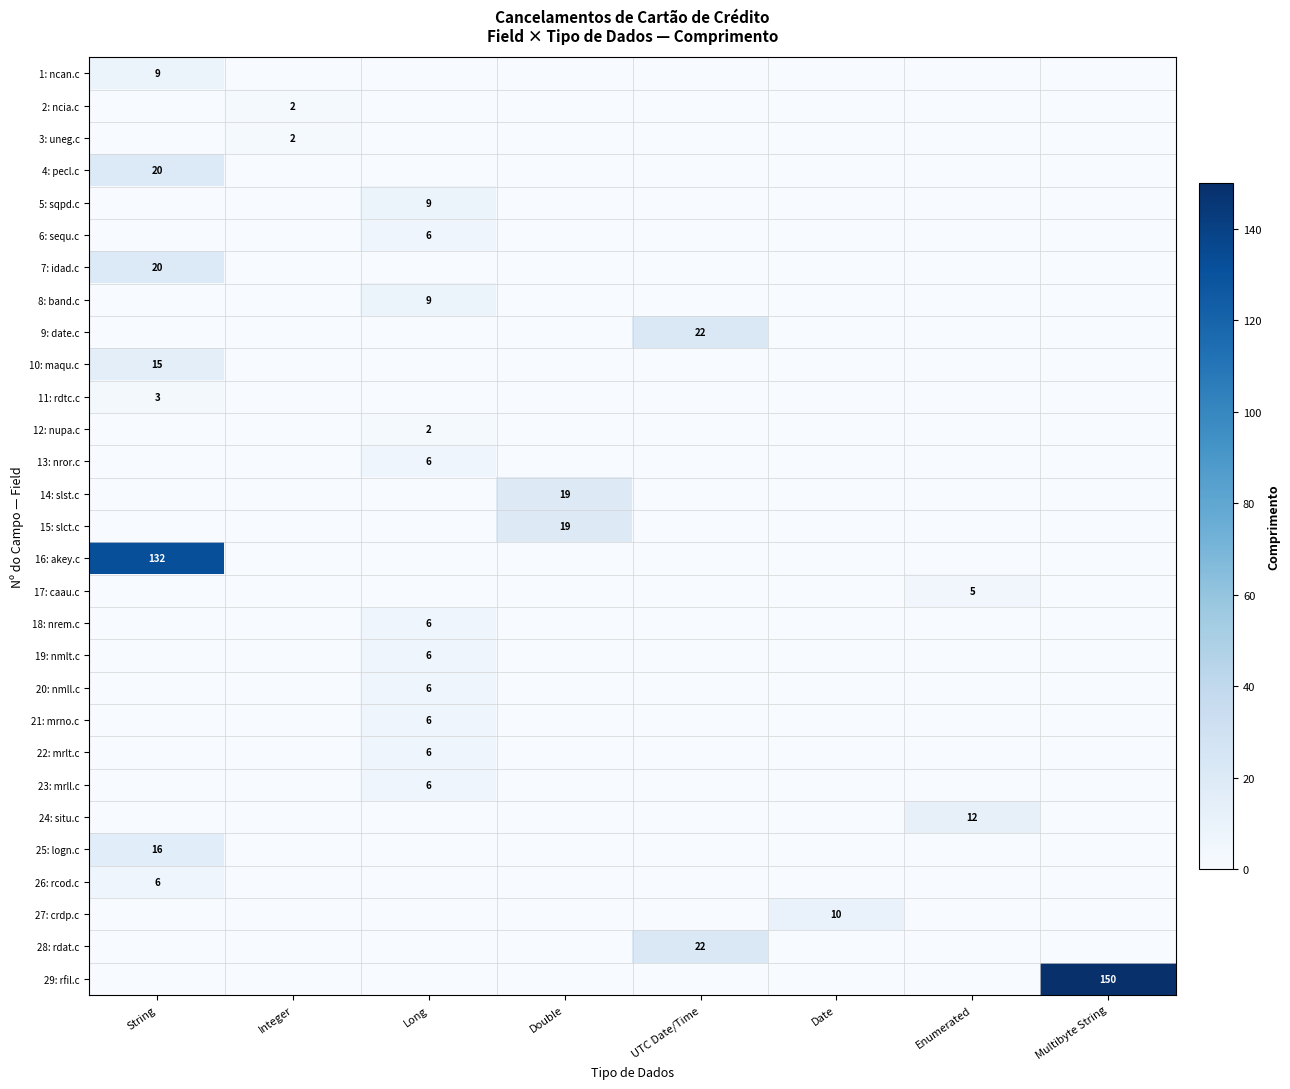

The value of 29: rfil.c at Multibyte String is 56. True or false?

False